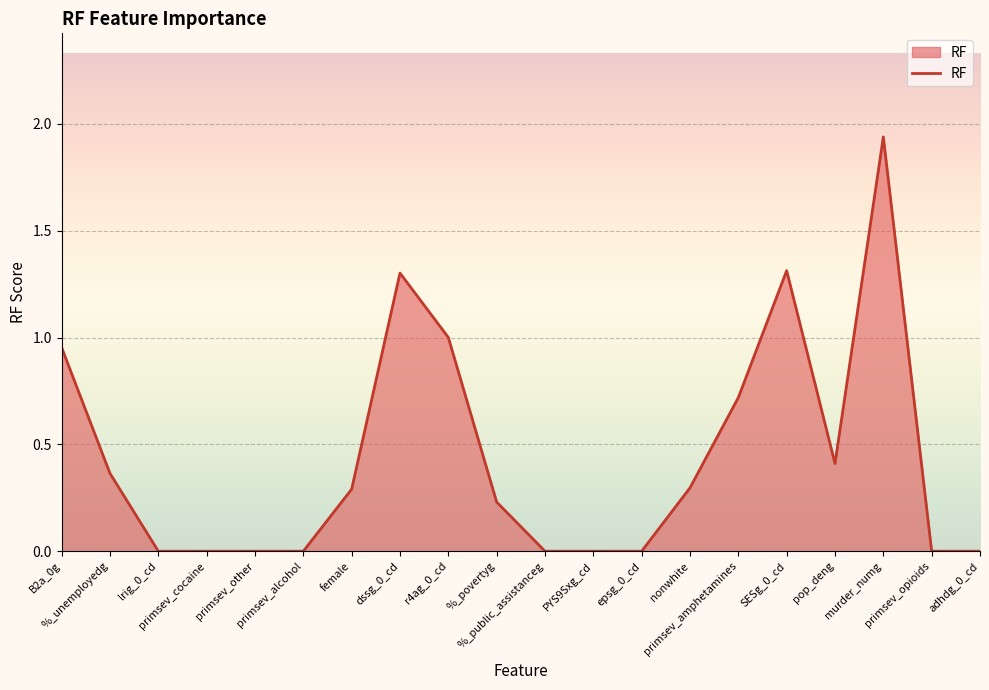

Is it true that the value at B2a_0g is 1.0?

True